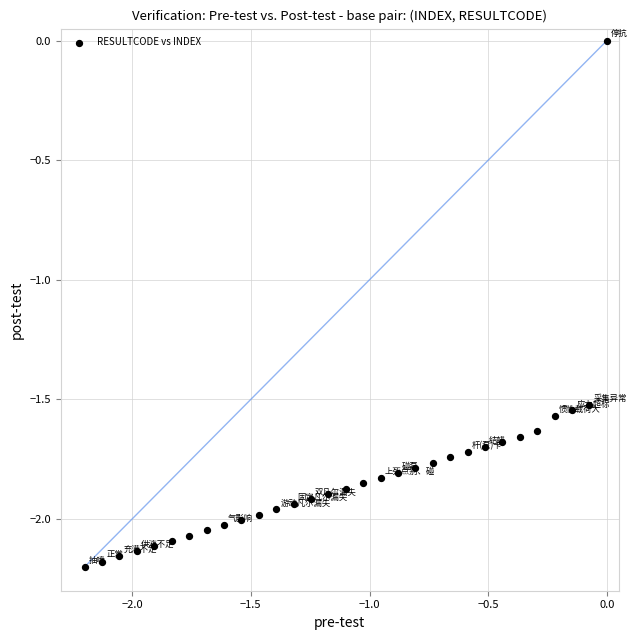

What is the range of X values (max minus min)?

2.2